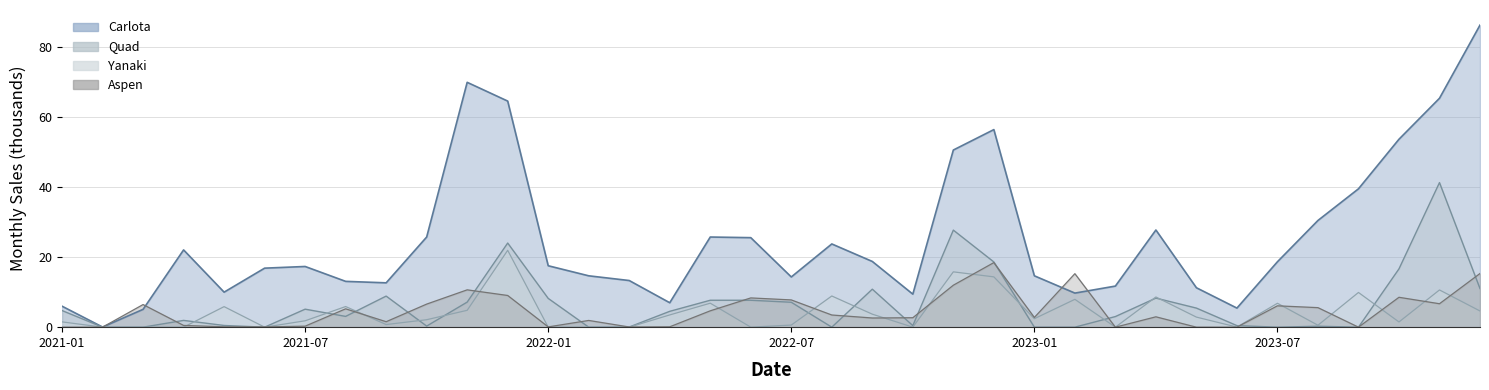

True or false: Yanaki has more than 0 points higher than both neighbors.

True